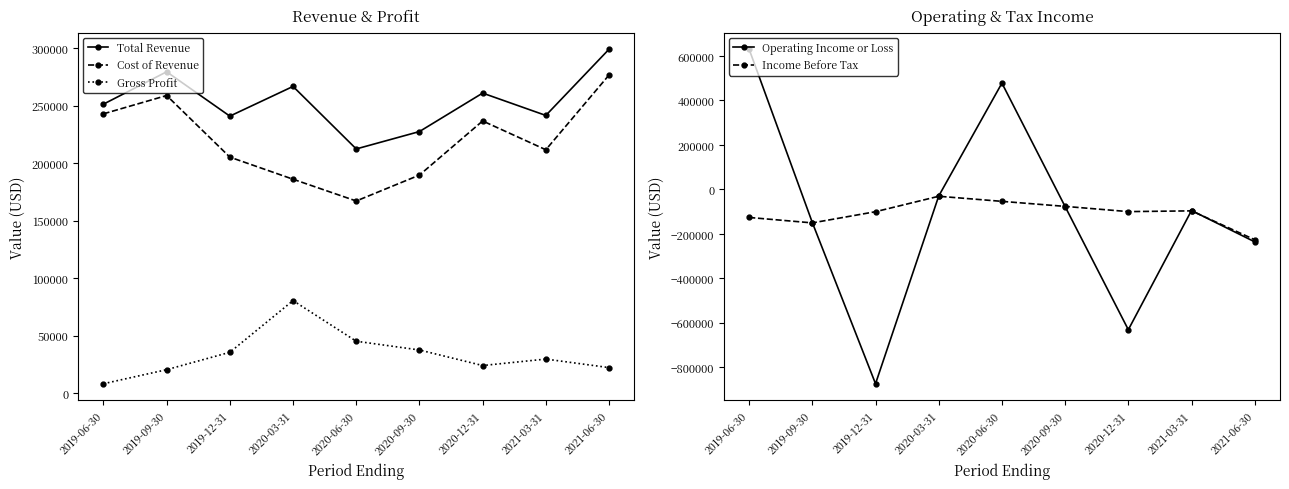

Is the value of Gross Profit at 2020-03-31 greater than the value of Operating Income or Loss at 2019-06-30?

No